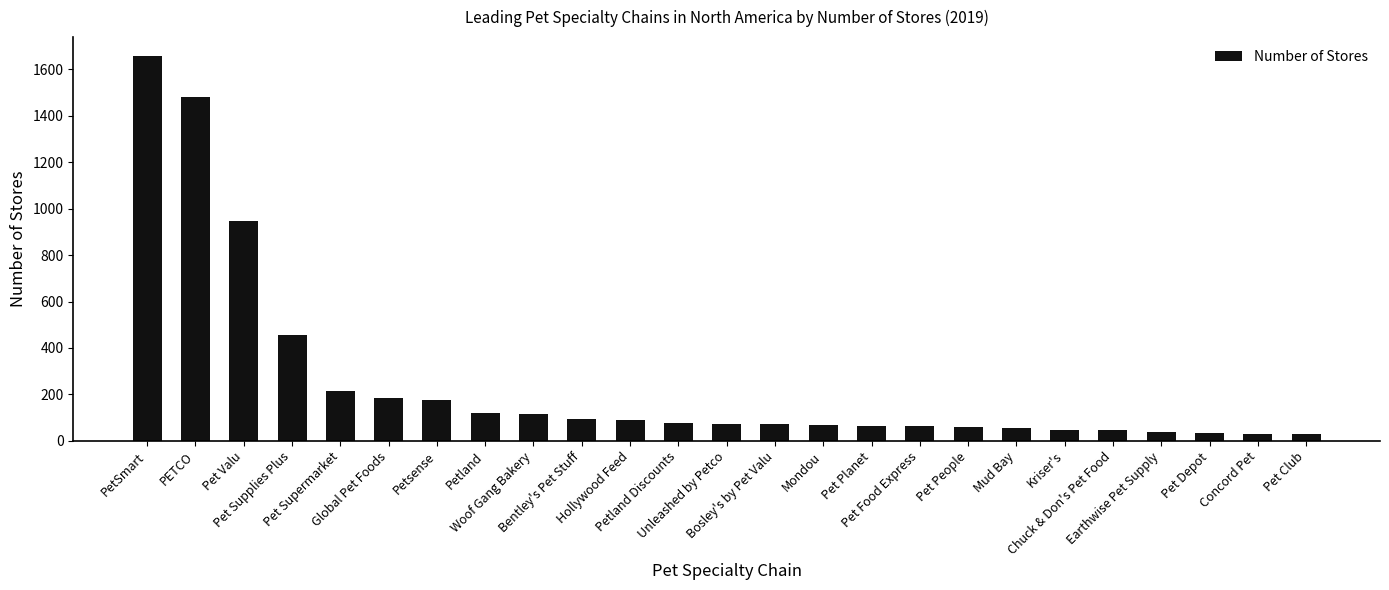

What is the difference between the maximum and minimum values?

1628